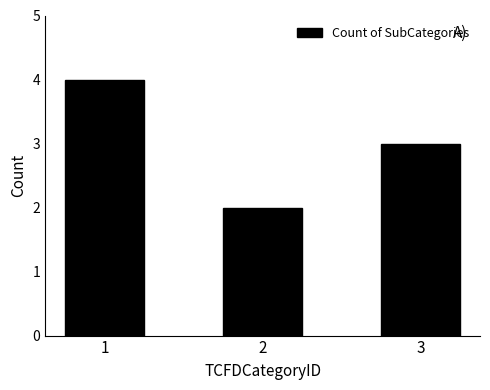

Is it true that the value at 1 is 4?

True